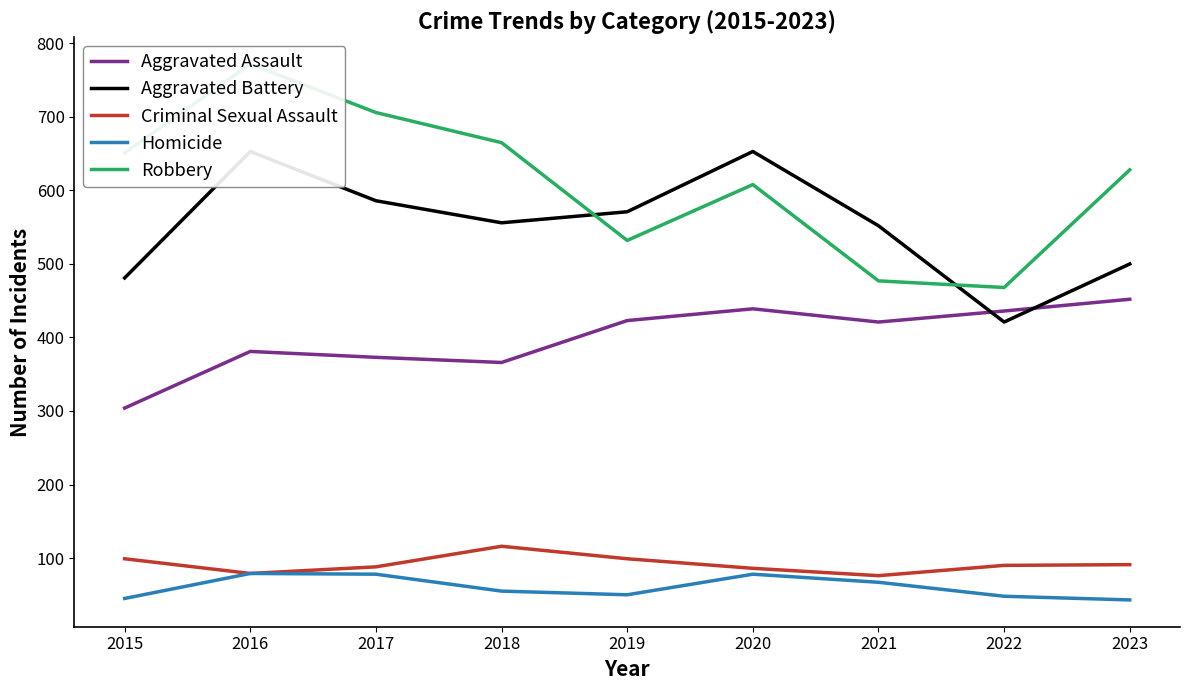

How many data points in Robbery are above 628?

4